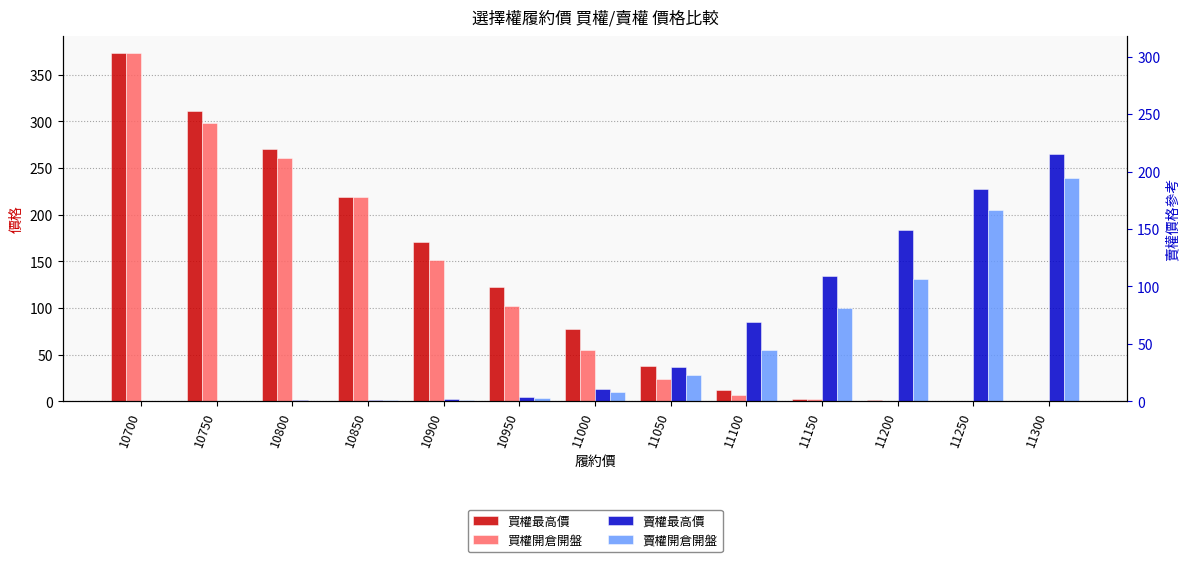

What are all the series names shown in the legend?

買權最高價, 買權開倉開盤, 賣權最高價, 賣權開倉開盤